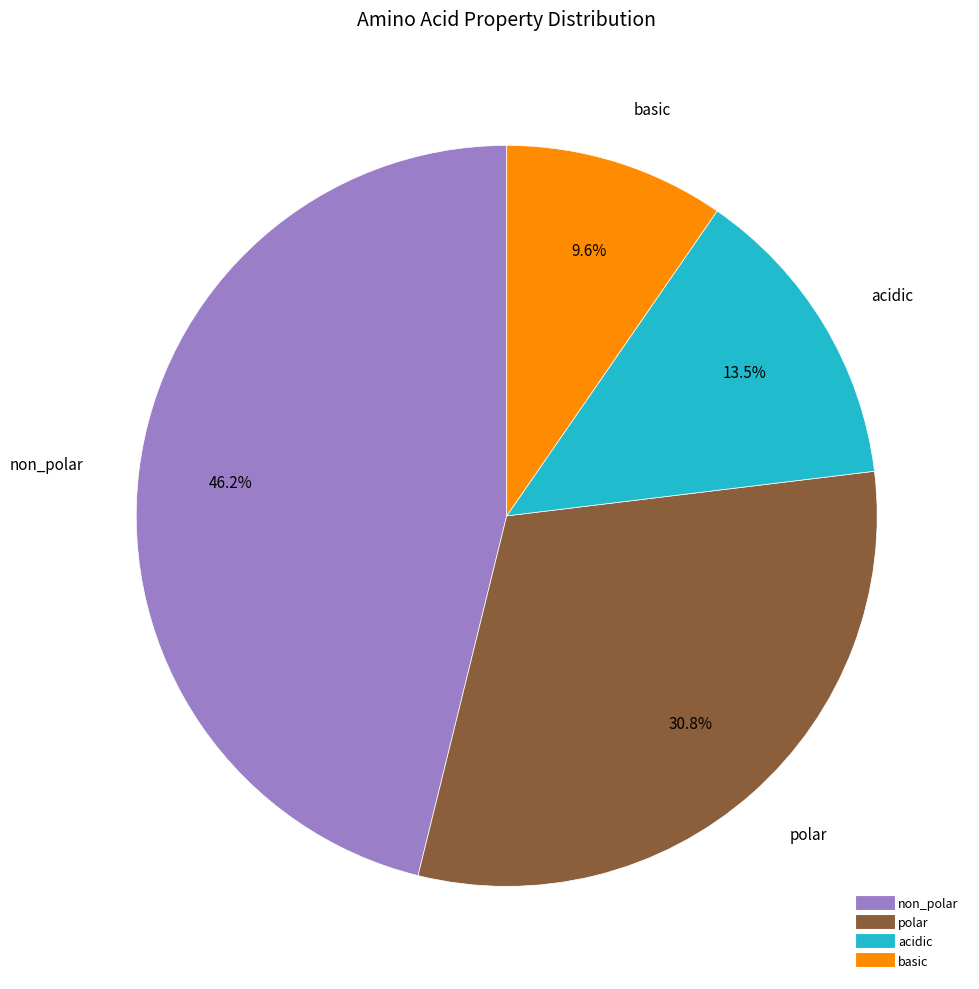

To the nearest percent, what is the difference between the non_polar and acidic slice percentages?

33%